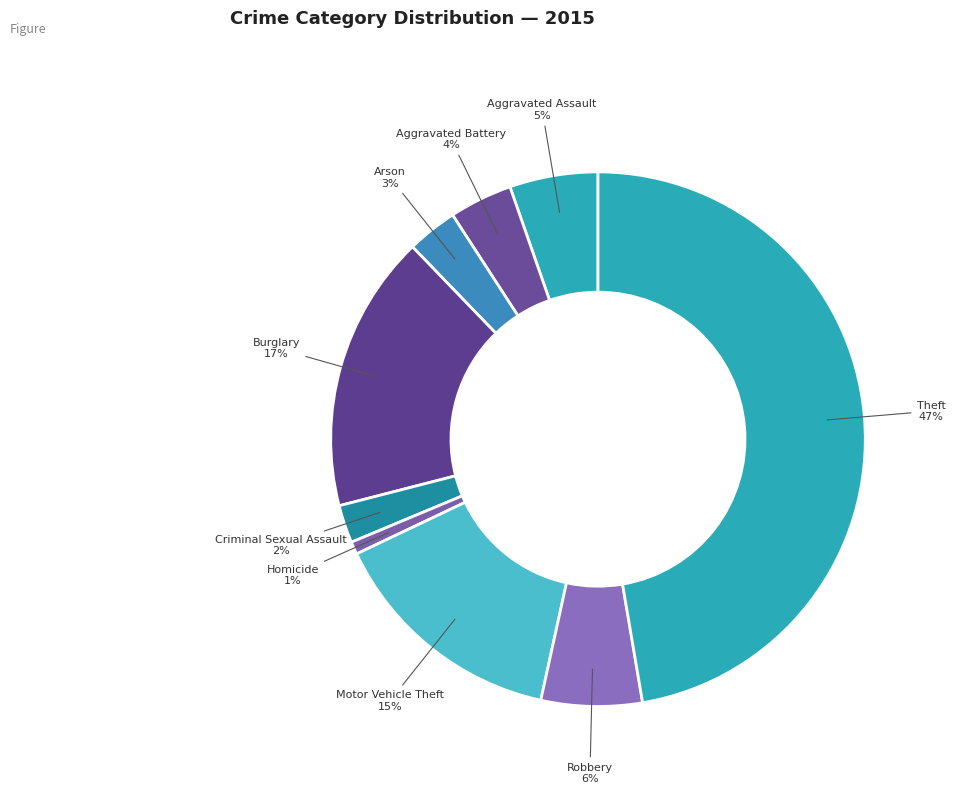

How many segments does this pie chart have?

9